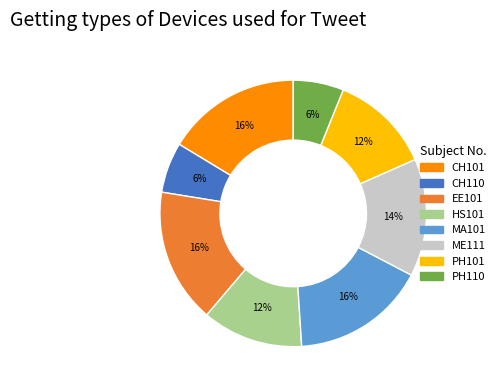

How many slices are in this pie chart?

8